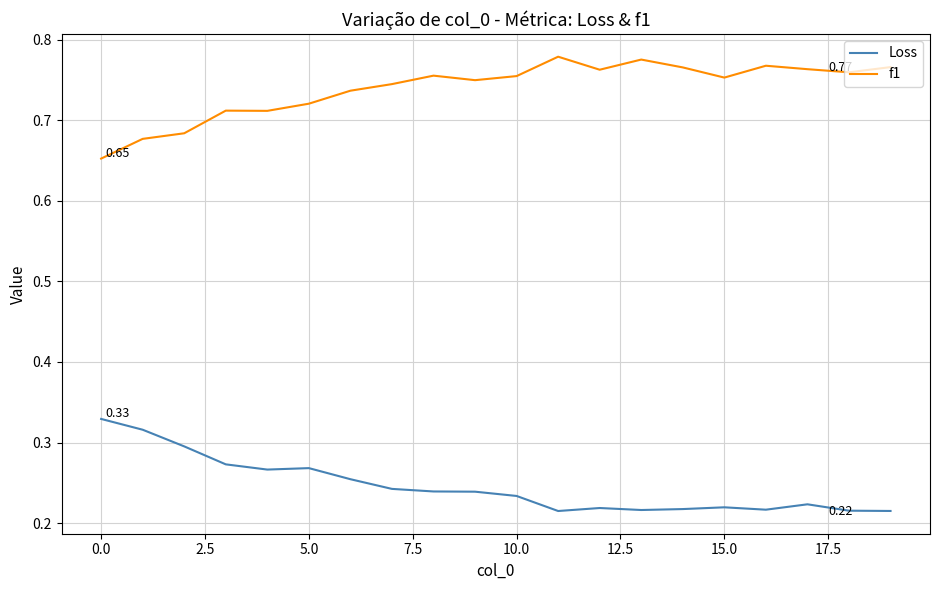

What are all the series names shown in the legend?

Loss, f1